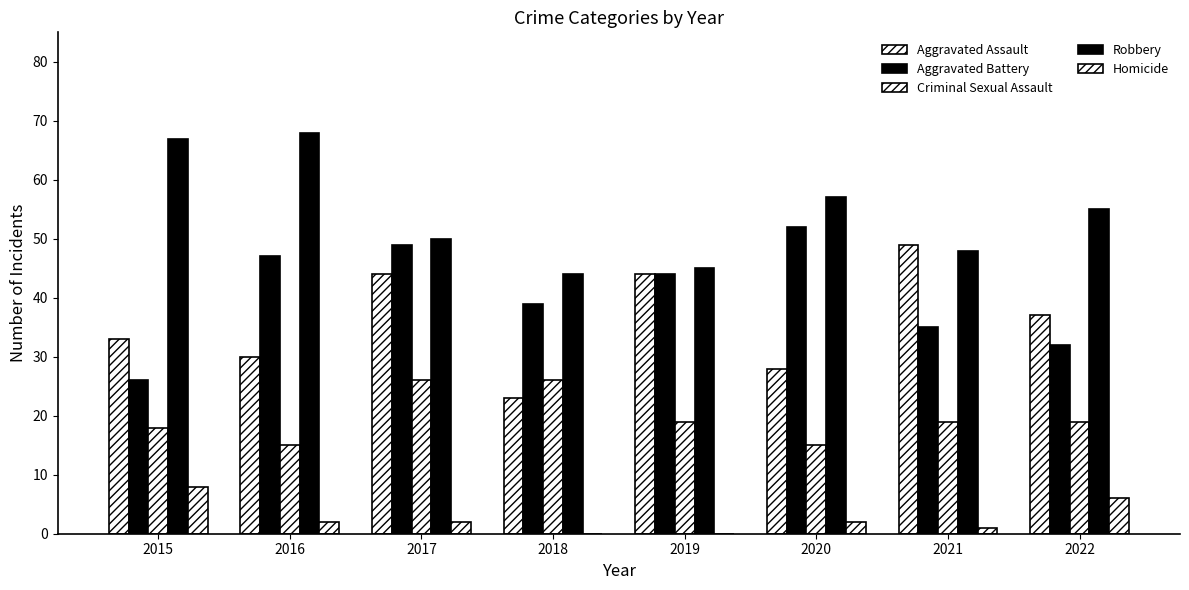

What is the value of the Robbery bar at the 7th from the left?

48